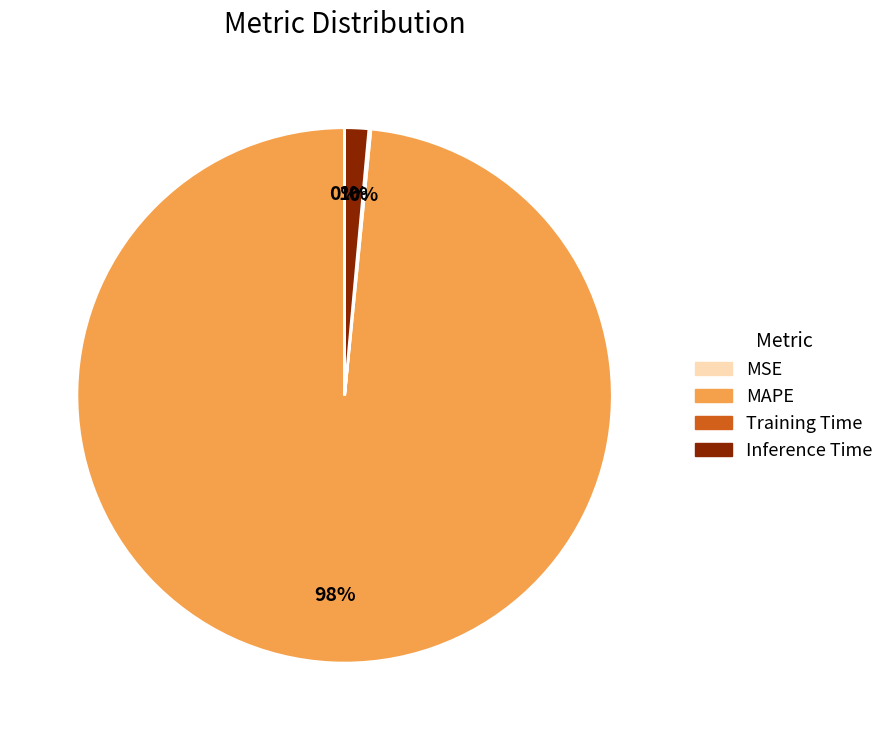

True or false: MAPE accounts for 98% of the total.

True